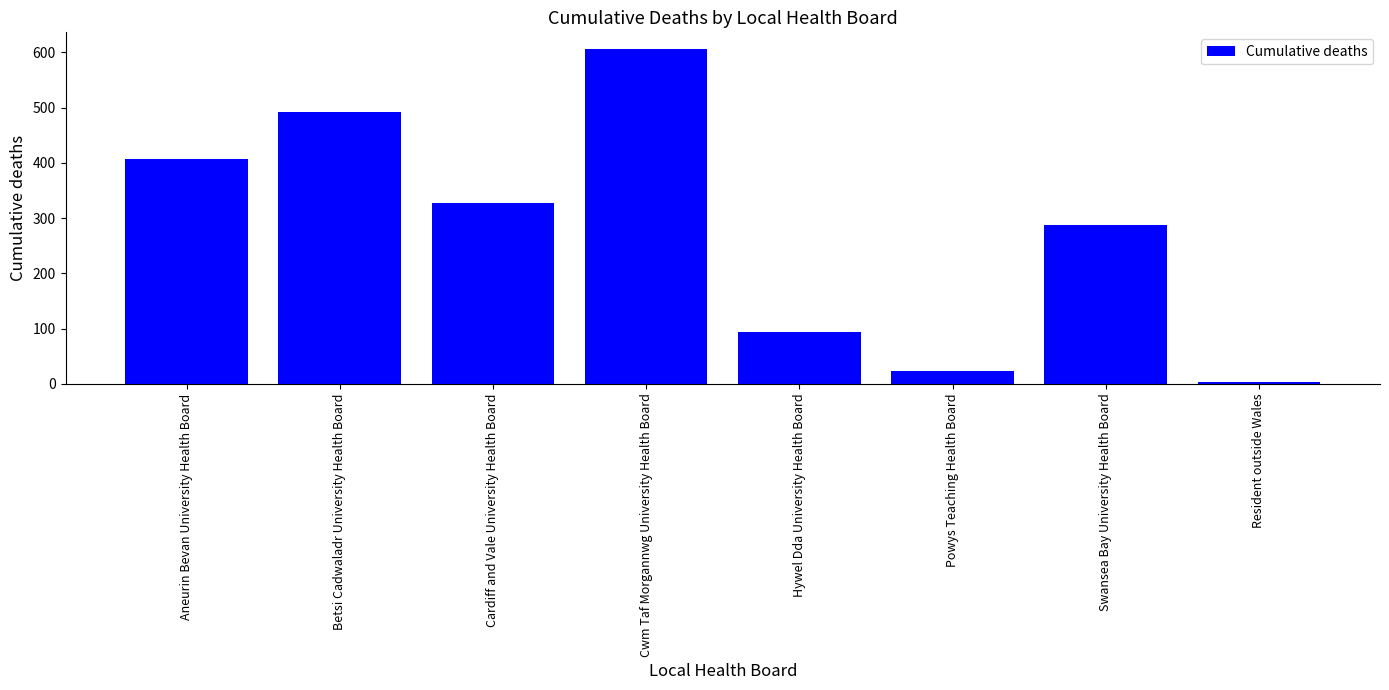

Which label corresponds to the smallest value in the chart?

Resident outside Wales